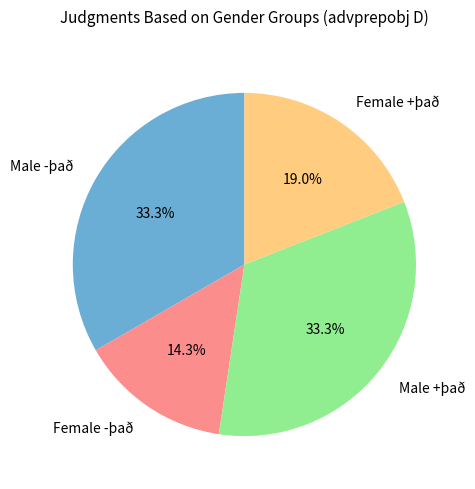

To the nearest percent, what portion does Male -það represent?

33%